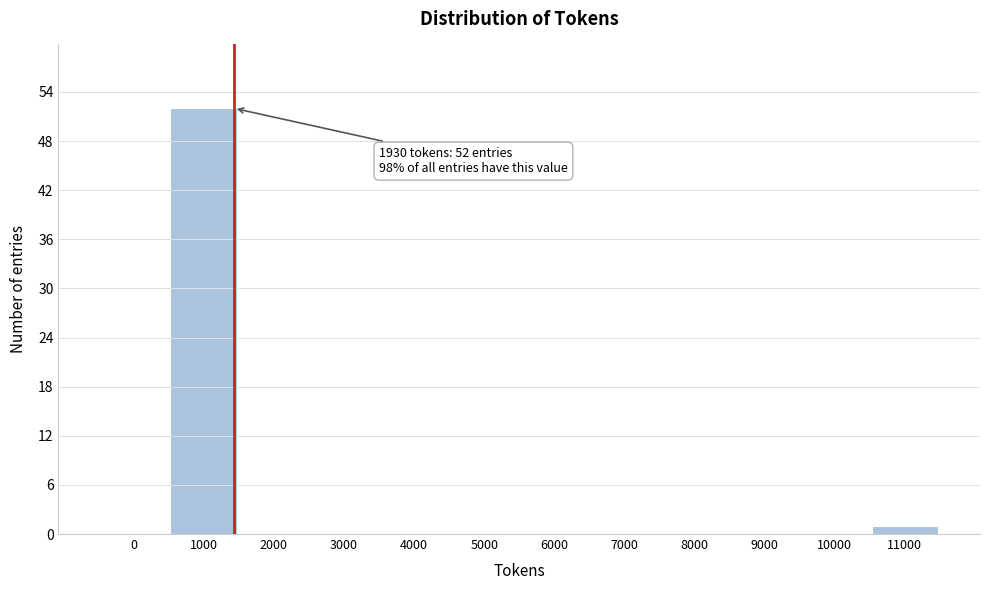

Reading right to left, list all the values displayed in this chart.

11000=1	10000=0	9000=0	8000=0	7000=0	6000=0	5000=0	4000=0	3000=0	2000=0	1000=52	0=0